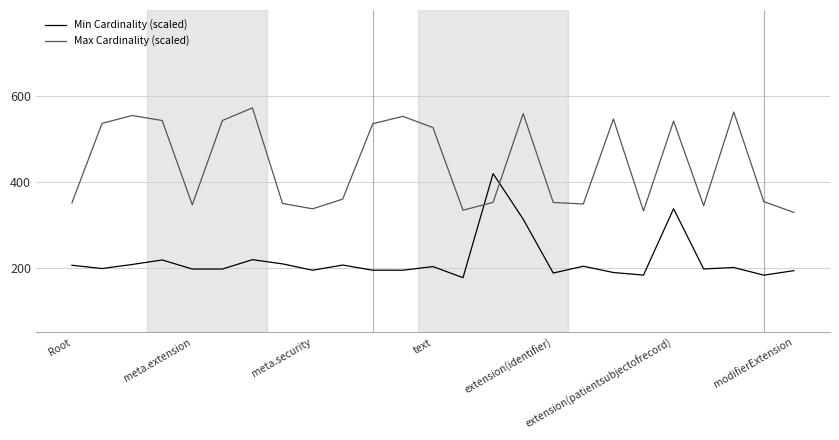

What is the maximum value shown in the chart?

572.2